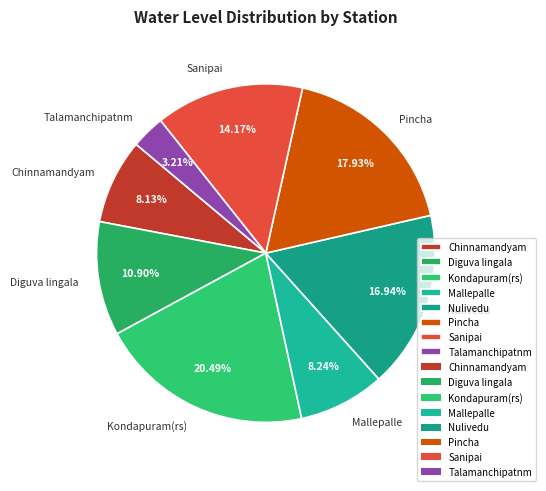

Do Mallepalle and Pincha together represent more than half of the pie?

No